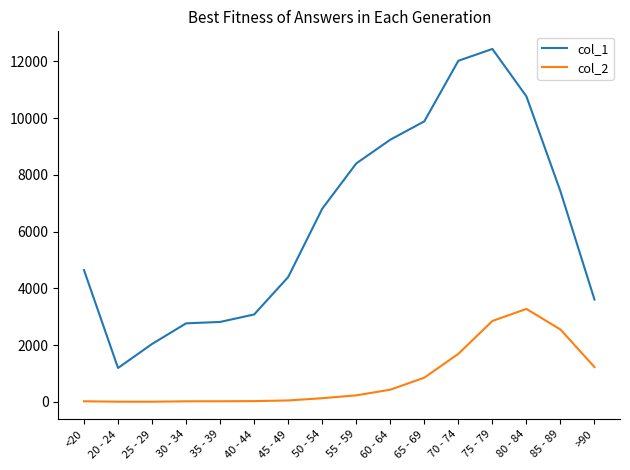

Is it true that col_2 equals 17 at 30 - 34?

True